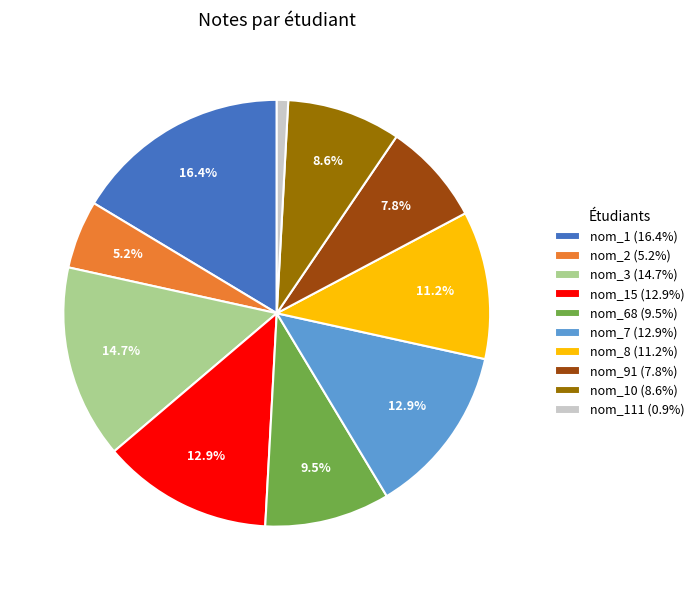

Is there any slice that represents more than half of the pie?

No